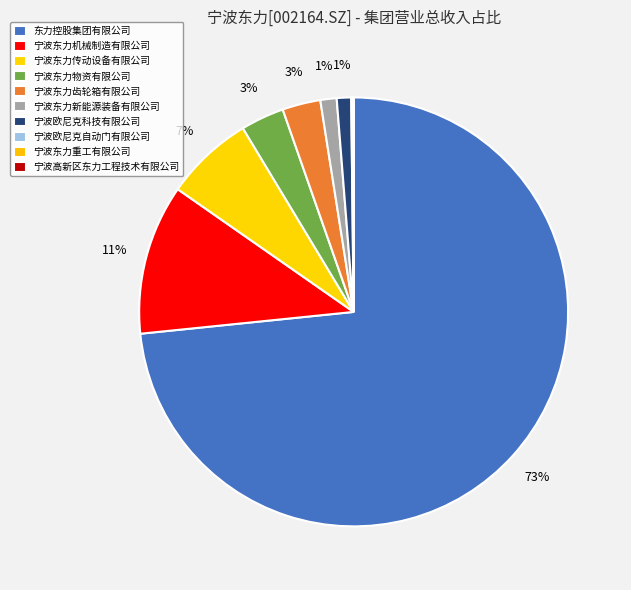

To the nearest percent, what percentage of the pie is 宁波东力物资有限公司?

3%